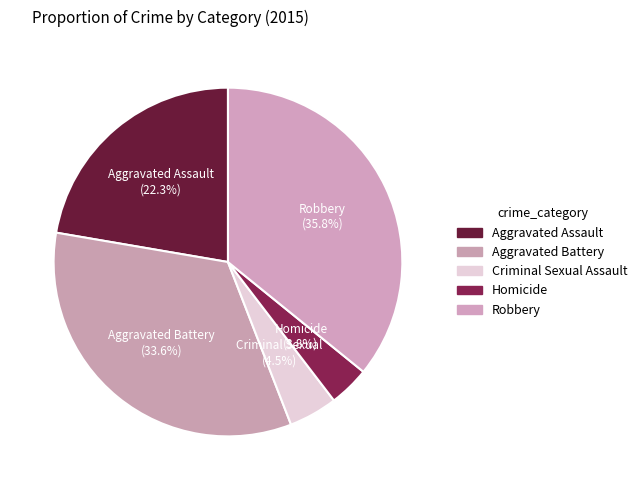

Rank the categories by value from highest to lowest.

Robbery, Aggravated Battery, Aggravated Assault, Criminal Sexual Assault, Homicide